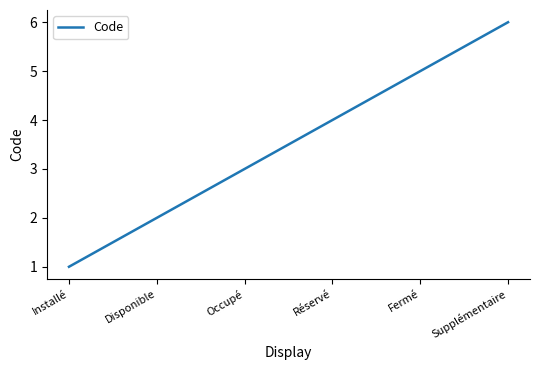

The value at Disponible is 2. True or false?

True